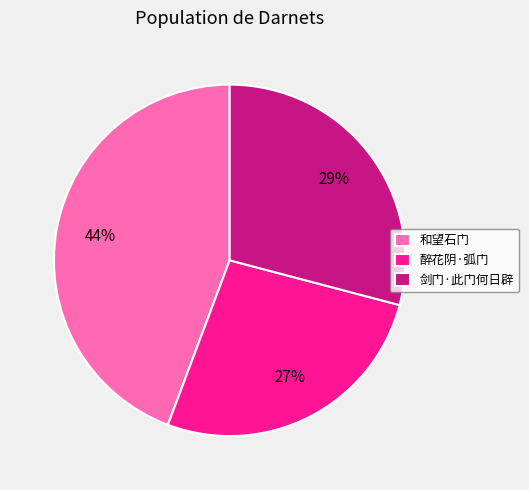

To the nearest percent, what is the average slice percentage?

33%